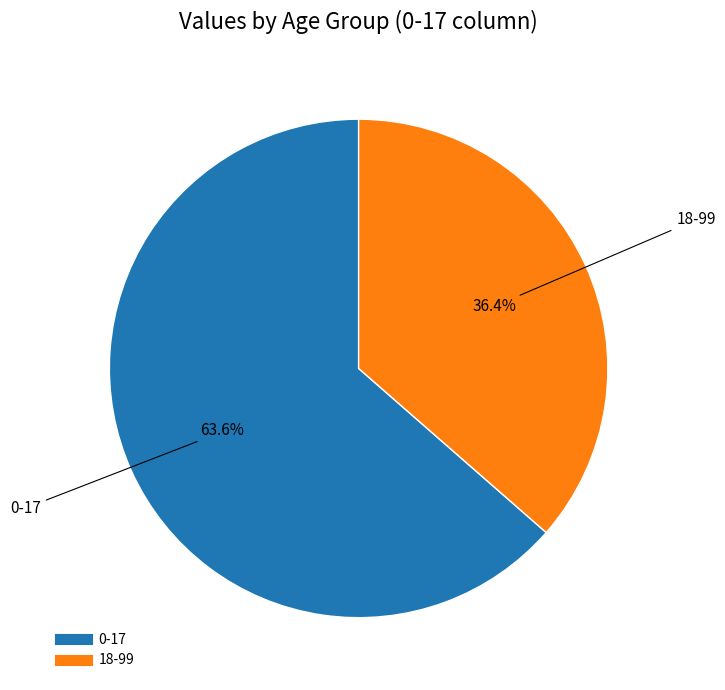

Which slice represents more than half of the pie?

0-17